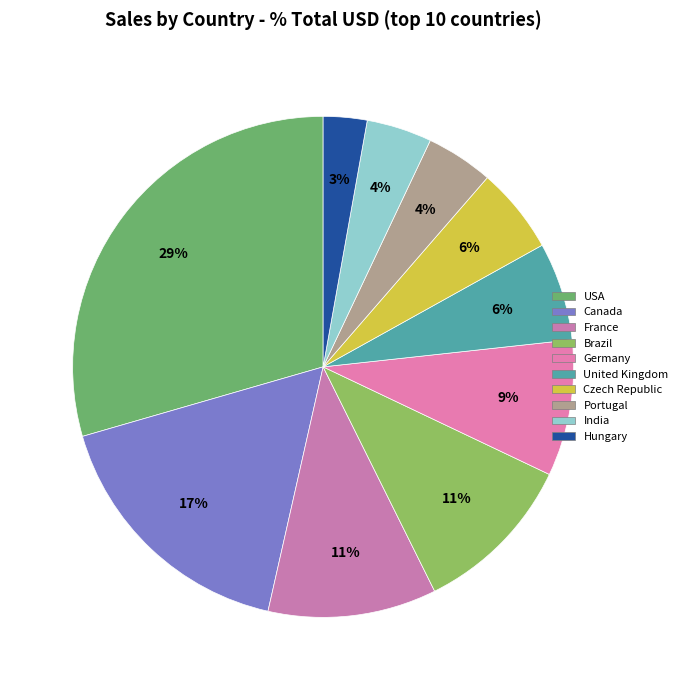

To the nearest percent, what is the difference between the largest and smallest slice percentages?

27%